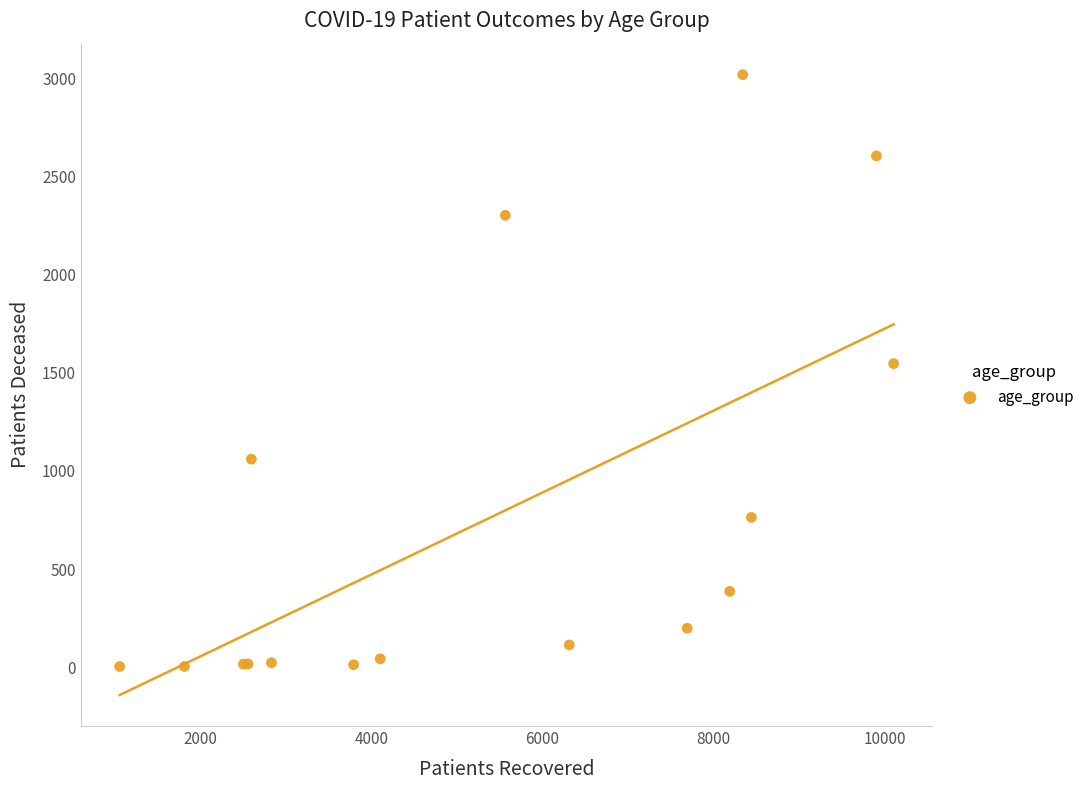

What Y value in the scatter plot is closest to 1511?

1547